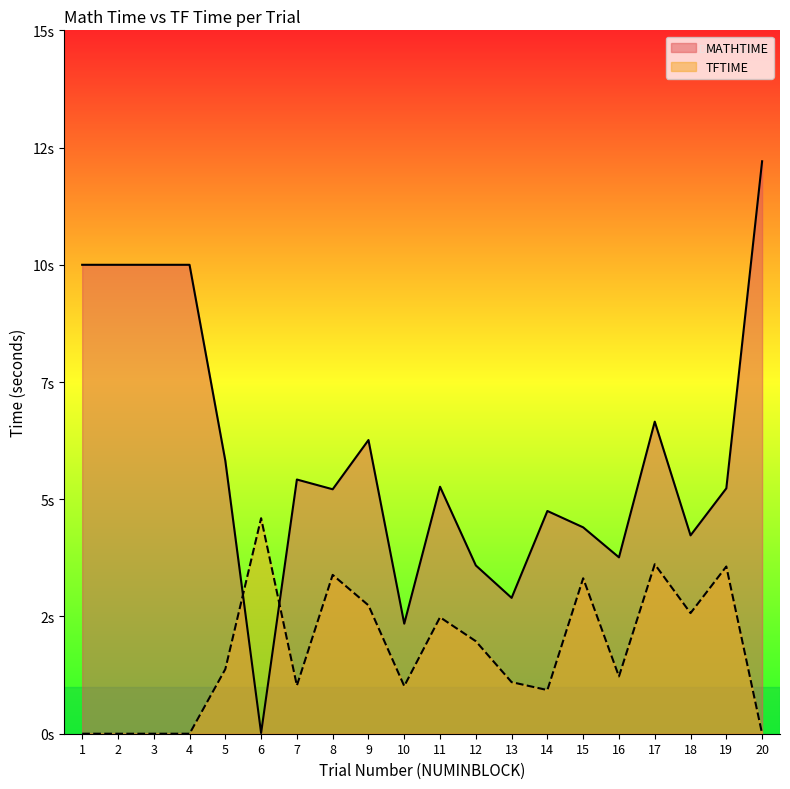

How many data points does each series have?

20